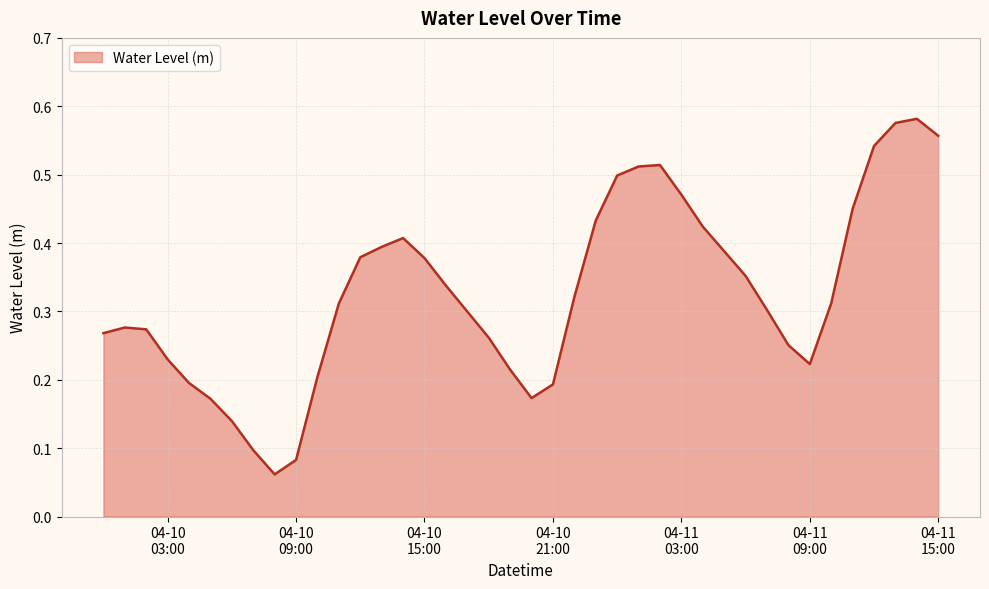

Does the chart have visible grid lines?

Yes